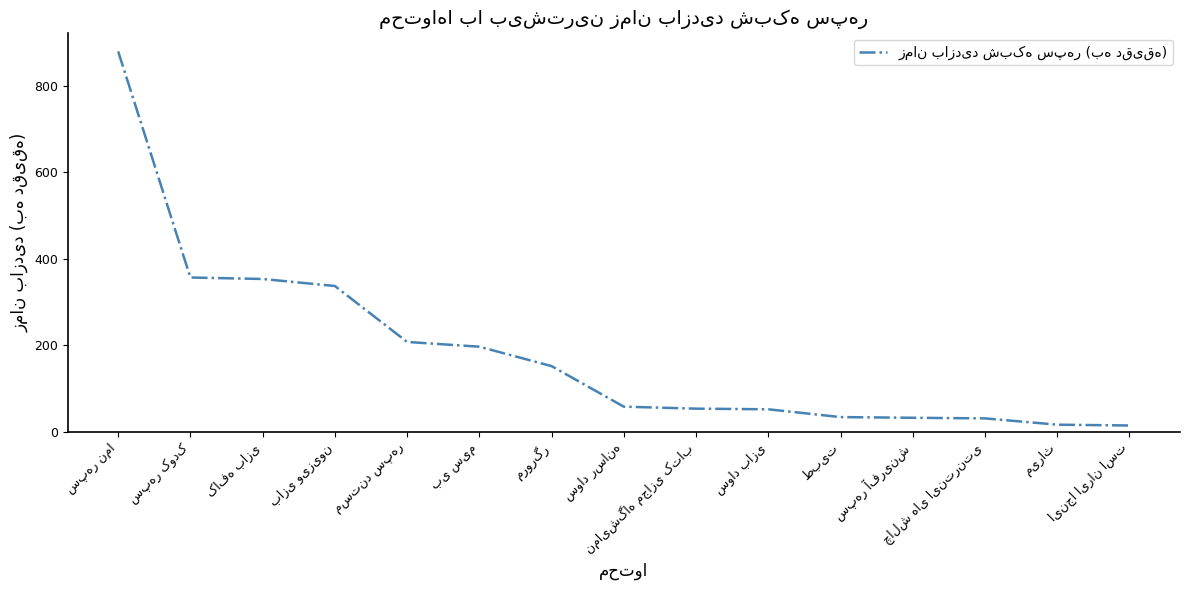

What is the difference between the maximum and minimum values?

866.1